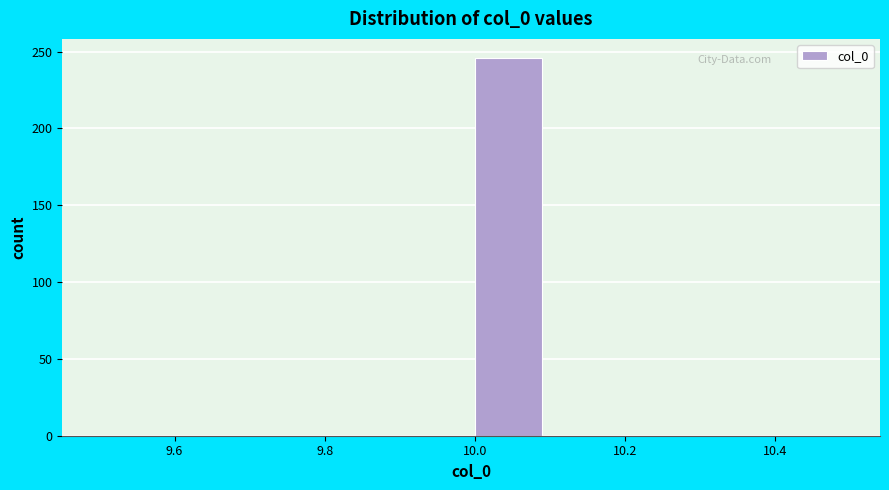

Reading left to right, transcribe this chart: for each bar, give the range it covers on the x-axis and its height. The values are not printed on the chart, so give them approximately, as read against the axis.

9.5 to 9.6: 0
9.6 to 9.7: 0
9.7 to 9.8: 0
9.8 to 9.9: 0
9.9 to 10.0: 0
10.0 to 10.1: 245
10.1 to 10.2: 0
10.2 to 10.3: 0
10.3 to 10.4: 0
10.4 to 10.5: 0